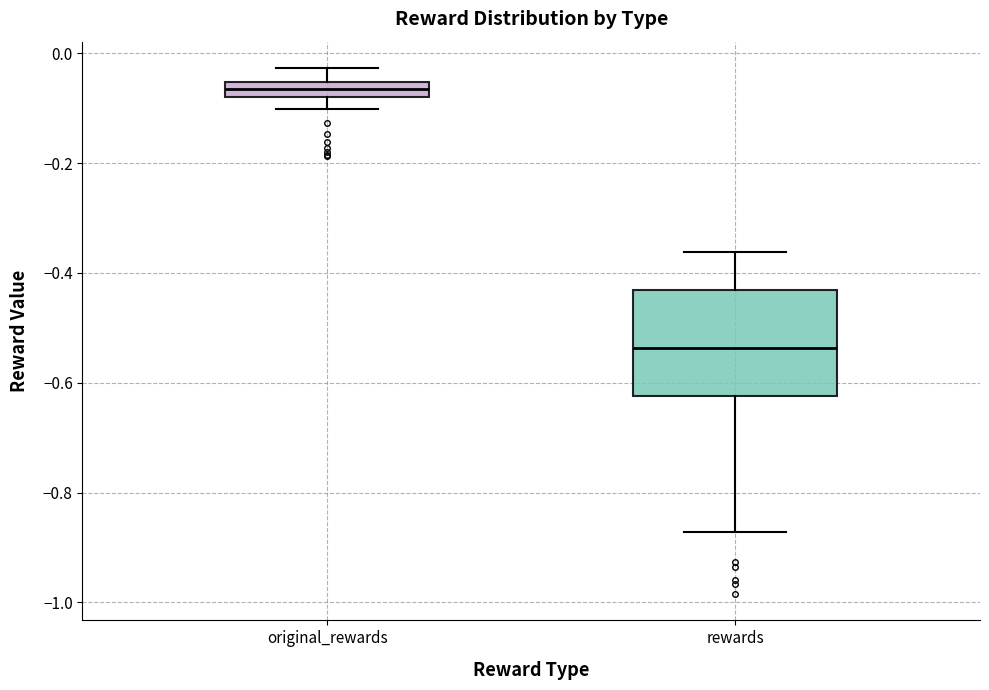

Which box's median line is the highest?

original_rewards